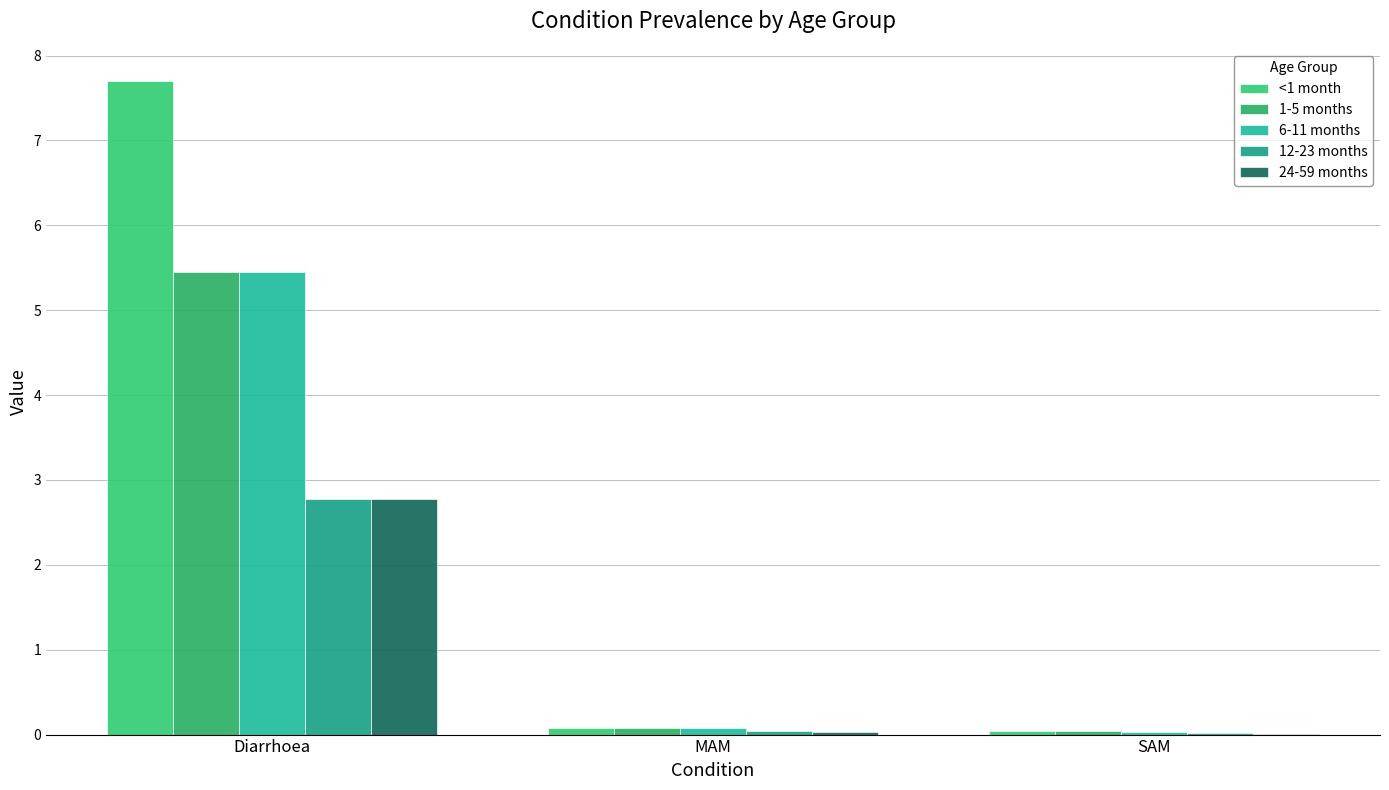

True or false: 6-11 months has a value of 8.7 at Diarrhoea.

False